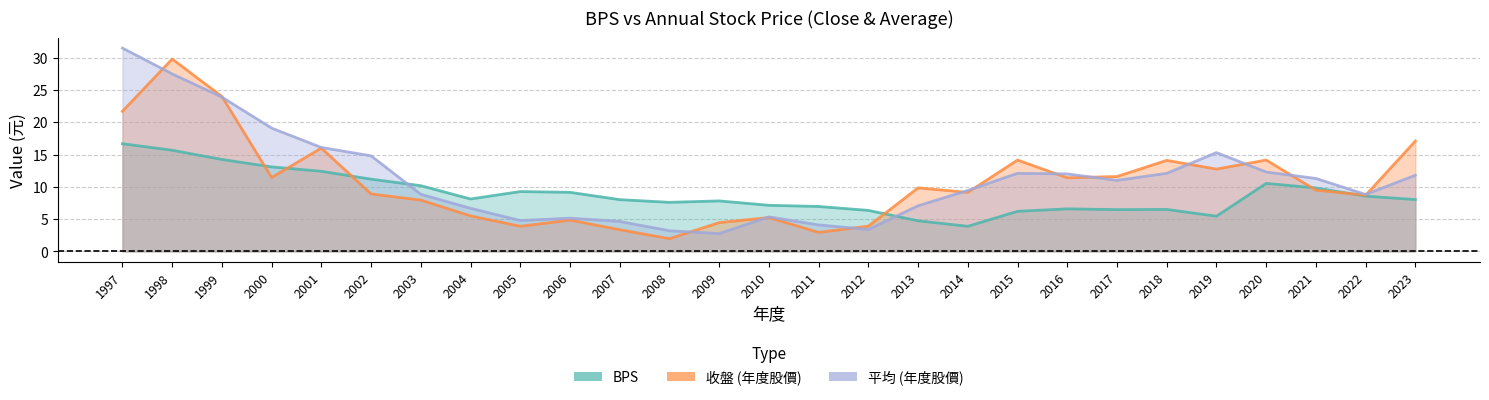

Reading left to right, what are all the values shown in this chart?

BPS: 1997=16.7	1998=15.7	1999=14.2	2000=13.1	2001=12.4	2002=11.2	2003=10.2	2004=8.1	2005=9.3	2006=9.2	2007=8.0	2008=7.6	2009=7.8	2010=7.1	2011=7.0	2012=6.3	2013=4.7	2014=3.9	2015=6.2	2016=6.6	2017=6.5	2018=6.5	2019=5.5	2020=10.5	2021=9.8	2022=8.6	2023=8.0
收盤: 1997=21.7	1998=29.8	1999=24.0	2000=11.4	2001=16.0	2002=8.9	2003=8.0	2004=5.5	2005=3.9	2006=4.8	2007=3.4	2008=2.0	2009=4.5	2010=5.2	2011=3.0	2012=3.9	2013=9.8	2014=9.1	2015=14.2	2016=11.4	2017=11.6	2018=14.1	2019=12.8	2020=14.2	2021=9.5	2022=8.7	2023=17.1
平均: 1997=31.5	1998=27.5	1999=23.9	2000=19.1	2001=16.1	2002=14.8	2003=8.8	2004=6.7	2005=4.8	2006=5.2	2007=4.6	2008=3.2	2009=2.8	2010=5.3	2011=4.1	2012=3.4	2013=7.1	2014=9.4	2015=12.1	2016=12.0	2017=11.0	2018=12.1	2019=15.3	2020=12.3	2021=11.3	2022=8.8	2023=11.8